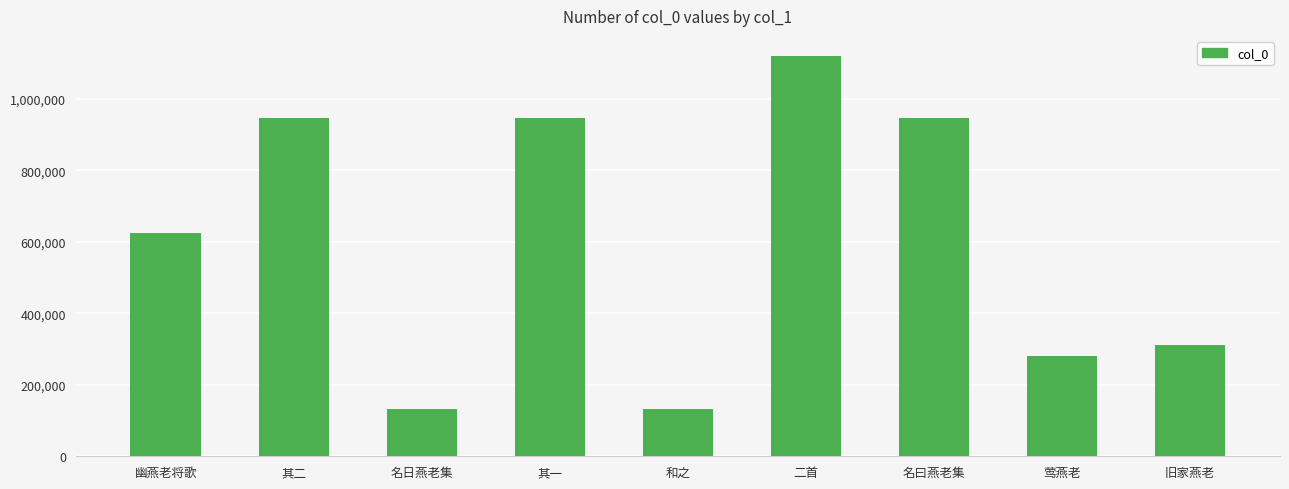

Which label corresponds to the largest value in the chart?

二首